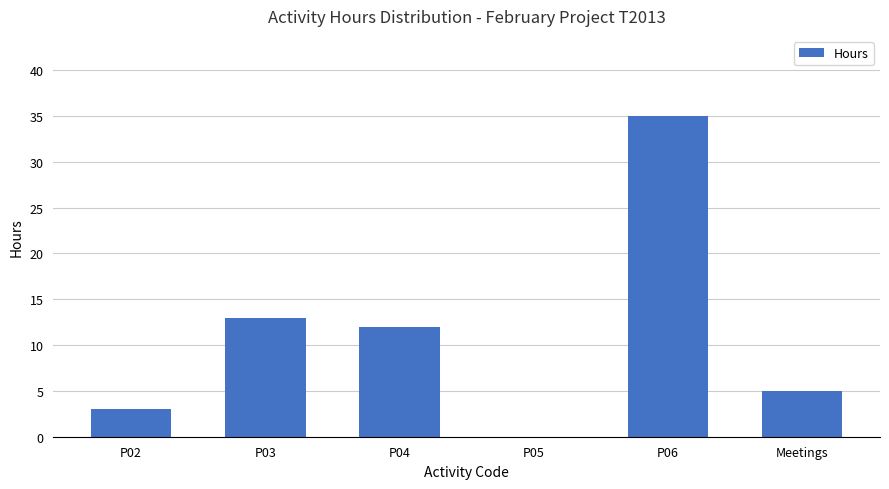

Is it true that the value at P06 is 35?

True